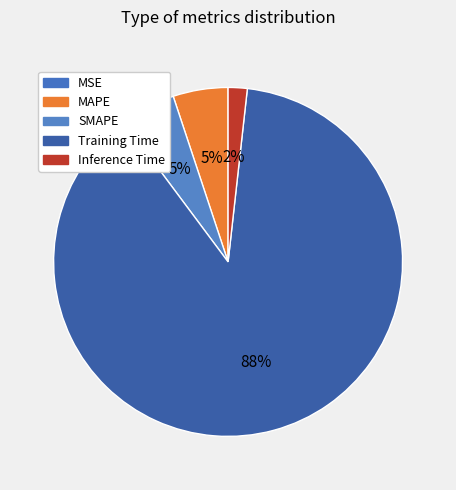

What percentage is the MAPE slice, to the nearest percent?

5%